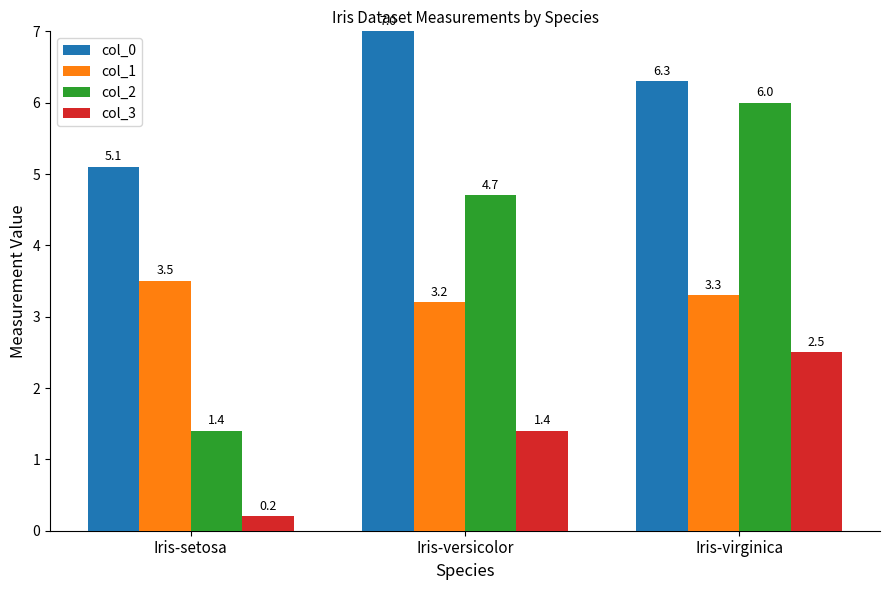

What are all the series names shown in the legend?

col_0, col_1, col_2, col_3